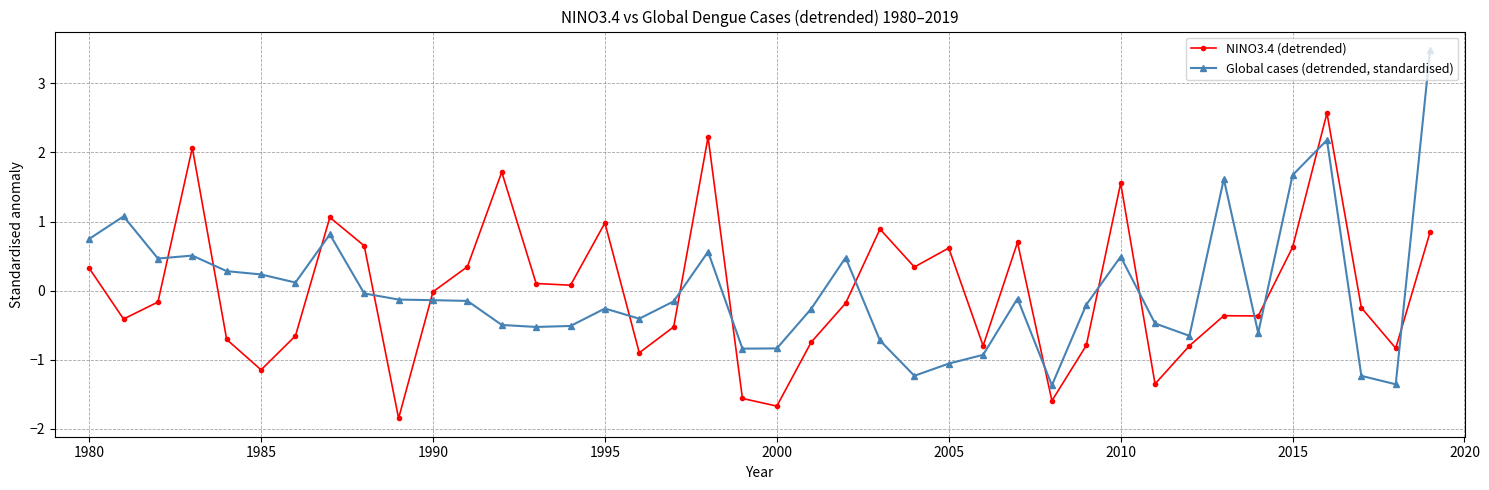

What is the minimum value shown in the chart?

-1.8